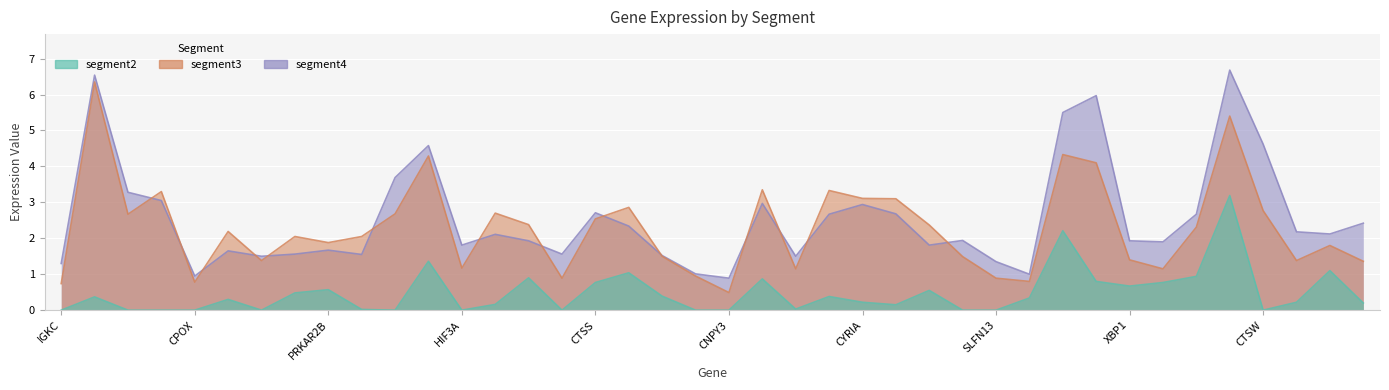

Reading left to right, what are all the values shown in this chart?

segment2: IGKC=0.0	KLRD1=0.4	IL2RB=0.0	HBB=0.0	CPOX=0.0	HBG2=0.3	ENSG00000253535=0.0	HBG1=0.5	PRKAR2B=0.6	HBA1=0.0	ENSG00000161570=0.0	PLEK=1.4	HIF3A=0.0	GSAP=0.2	SYNE1=0.9	STOM=0.0	CTSS=0.8	RASA3=1.0	KIF23=0.4	NCAM1=0.0	CNPY3=0.0	CD27=0.9	ENDOD1=0.0	BNC2=0.4	CYRIA=0.2	TAFA1=0.1	CD72=0.6	TPST2=0.0	SLFN13=0.0	C3=0.3	NKG7=2.2	PRF1=0.8	XBP1=0.7	RNASE1=0.8	PCSK6=0.9	GZMA=3.2	CTSW=0.0	PPOX=0.2	C12ORF75=1.1	PRDM1=0.2
segment3: IGKC=0.7	KLRD1=6.3	IL2RB=2.7	HBB=3.3	CPOX=0.8	HBG2=2.2	ENSG00000253535=1.4	HBG1=2.0	PRKAR2B=1.9	HBA1=2.0	ENSG00000161570=2.7	PLEK=4.3	HIF3A=1.2	GSAP=2.7	SYNE1=2.4	STOM=0.9	CTSS=2.5	RASA3=2.9	KIF23=1.5	NCAM1=0.9	CNPY3=0.5	CD27=3.4	ENDOD1=1.1	BNC2=3.3	CYRIA=3.1	TAFA1=3.1	CD72=2.4	TPST2=1.5	SLFN13=0.9	C3=0.8	NKG7=4.3	PRF1=4.1	XBP1=1.4	RNASE1=1.1	PCSK6=2.3	GZMA=5.4	CTSW=2.8	PPOX=1.4	C12ORF75=1.8	PRDM1=1.4
segment4: IGKC=1.3	KLRD1=6.5	IL2RB=3.3	HBB=3.0	CPOX=0.9	HBG2=1.6	ENSG00000253535=1.5	HBG1=1.6	PRKAR2B=1.7	HBA1=1.6	ENSG00000161570=3.7	PLEK=4.6	HIF3A=1.8	GSAP=2.1	SYNE1=1.9	STOM=1.6	CTSS=2.7	RASA3=2.3	KIF23=1.5	NCAM1=1.0	CNPY3=0.9	CD27=3.0	ENDOD1=1.5	BNC2=2.7	CYRIA=2.9	TAFA1=2.7	CD72=1.8	TPST2=1.9	SLFN13=1.4	C3=1.0	NKG7=5.5	PRF1=6.0	XBP1=1.9	RNASE1=1.9	PCSK6=2.7	GZMA=6.7	CTSW=4.6	PPOX=2.2	C12ORF75=2.1	PRDM1=2.4